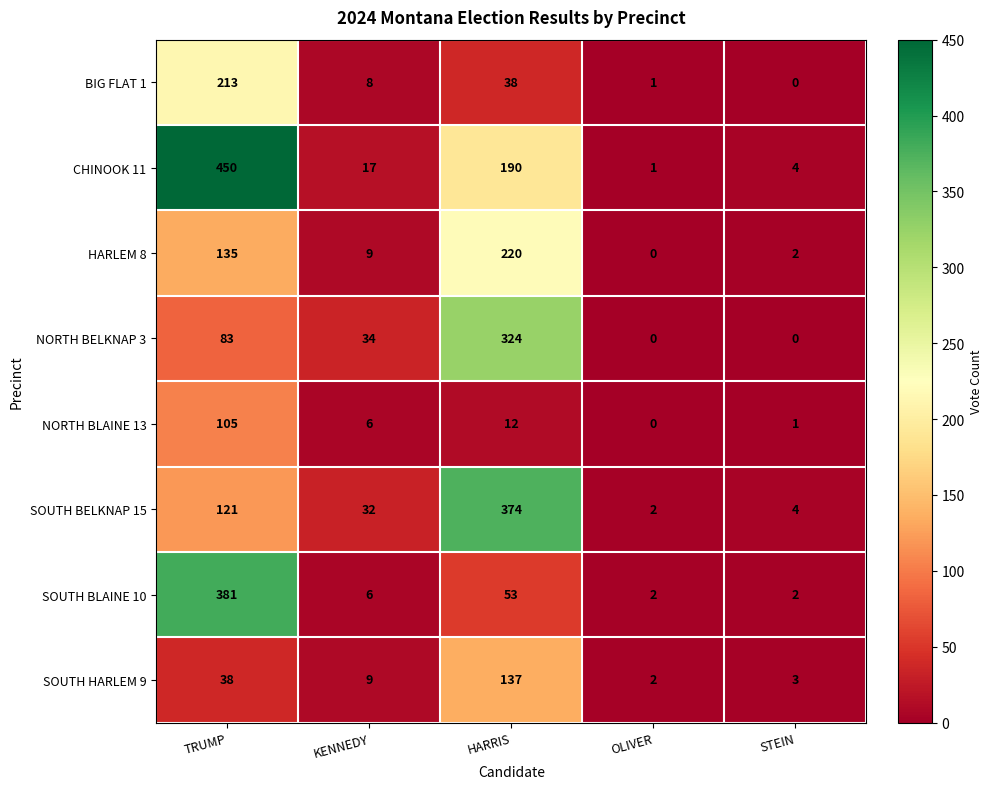

How many values in the HARLEM 8 series are below 9?

2